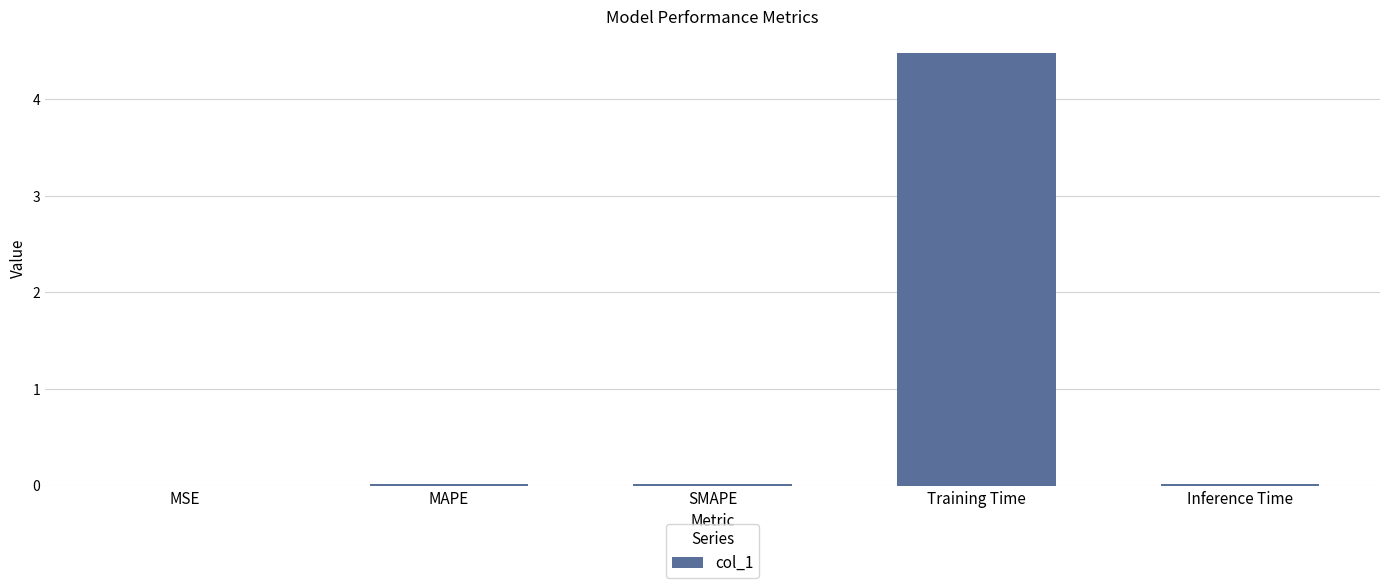

What is the difference between the values at Training Time and MAPE?

4.5